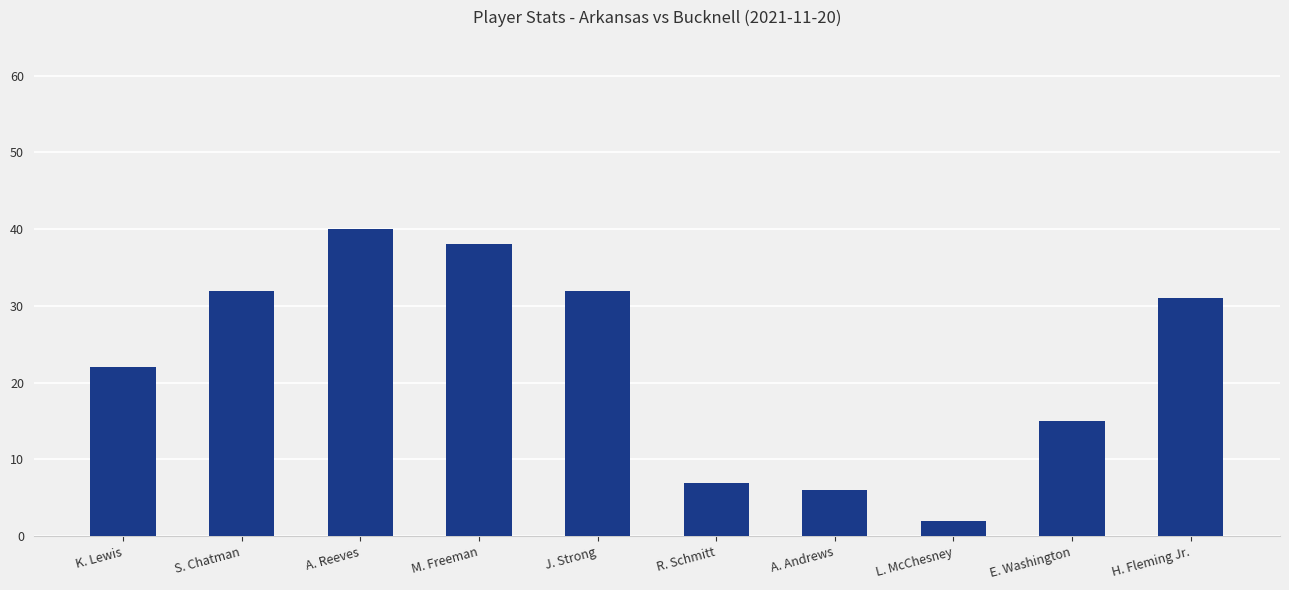

Which category has the lowest value across all series?

L. McChesney